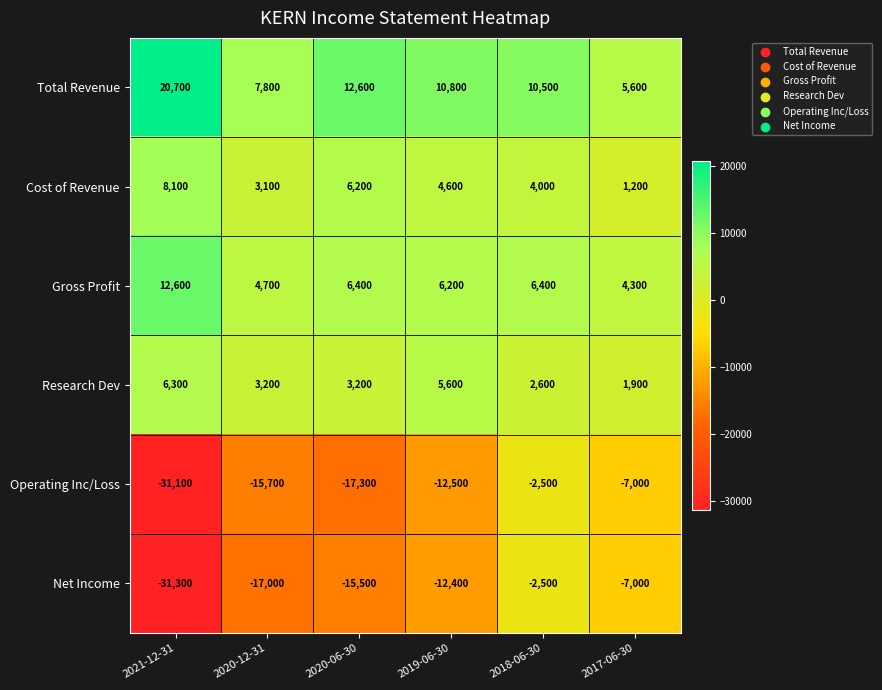

What is the sum of the Research Dev values at 2017-06-30 and 2018-06-30?

4500